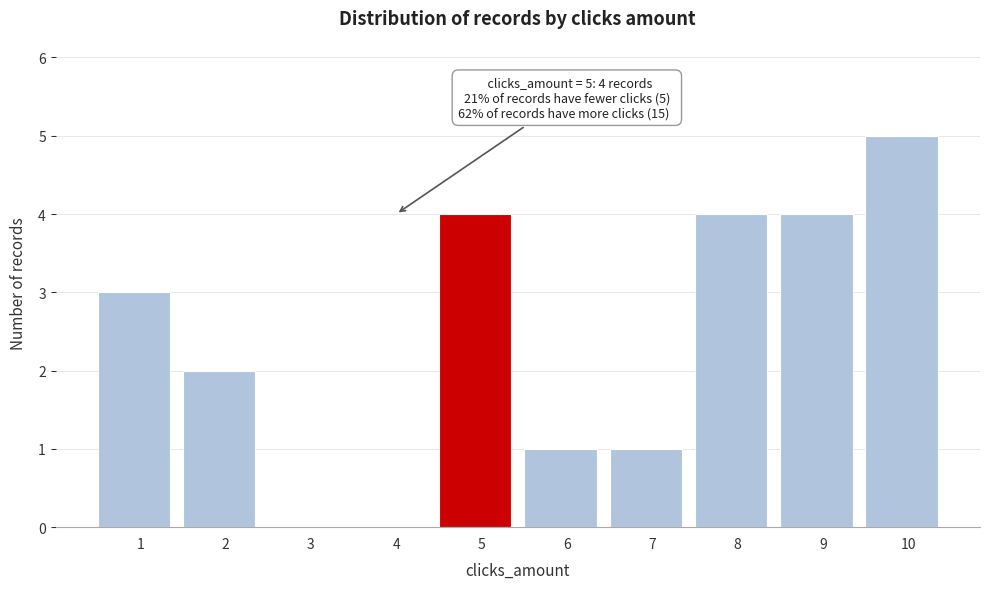

Reading right to left, list all the values displayed in this chart.

10=5	9=4	8=4	7=1	6=1	5=4	4=0	3=0	2=2	1=3